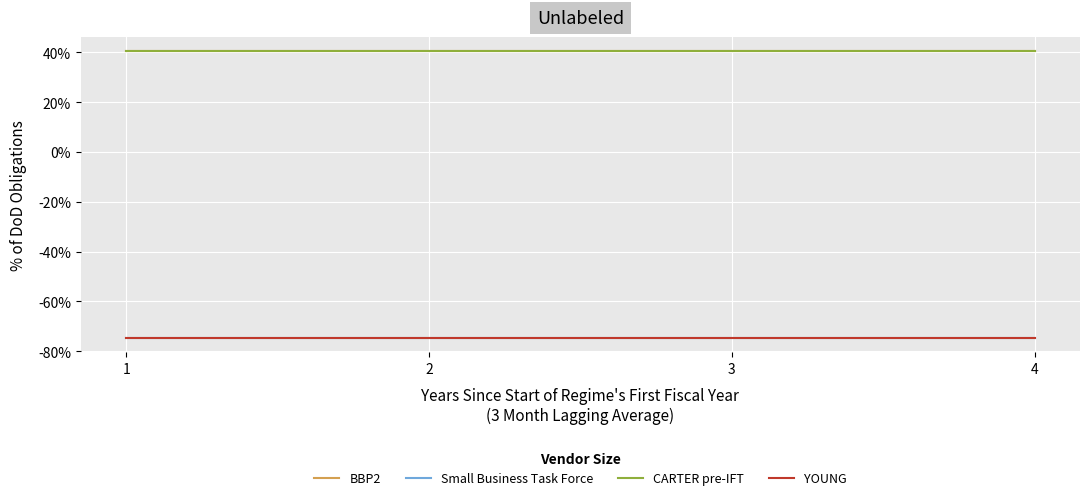

What is the sum of the BBP2 values at 4 and 1?

80.9